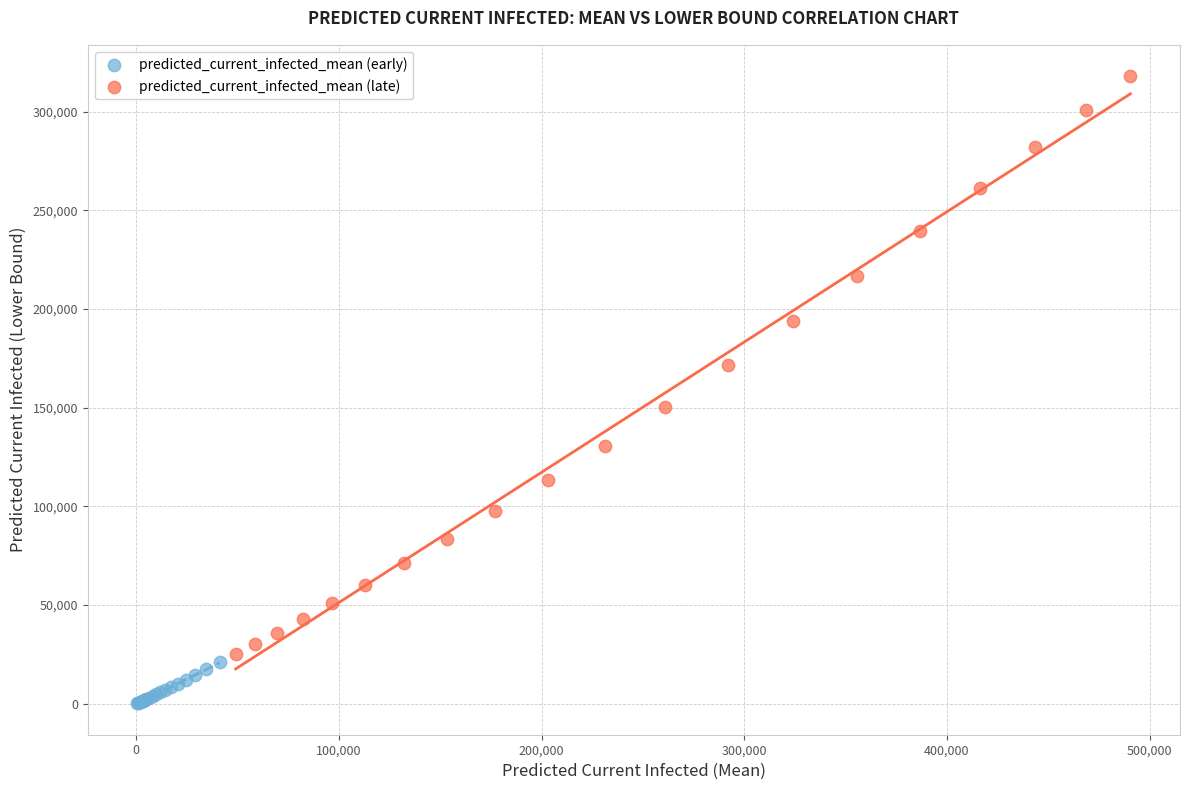

Which series contains the lowest Y value?

predicted_current_infected_mean (early)